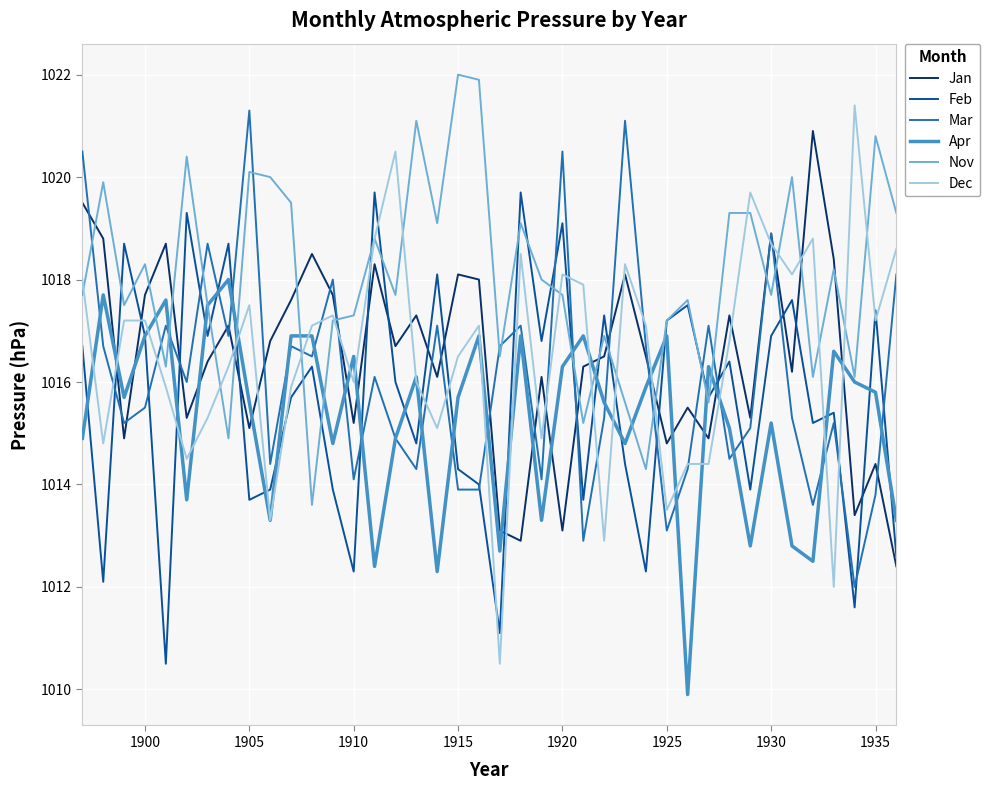

Which series has the largest total across all categories?

Nov